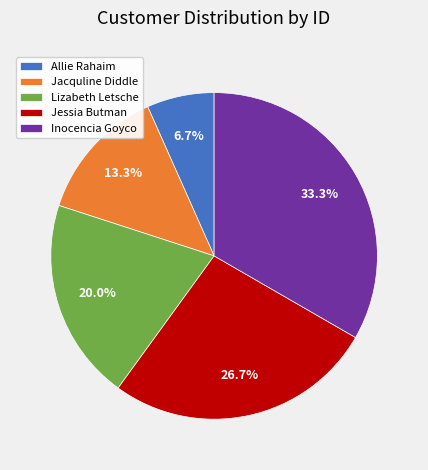

Does Jacquline Diddle account for over 50% of the chart?

No